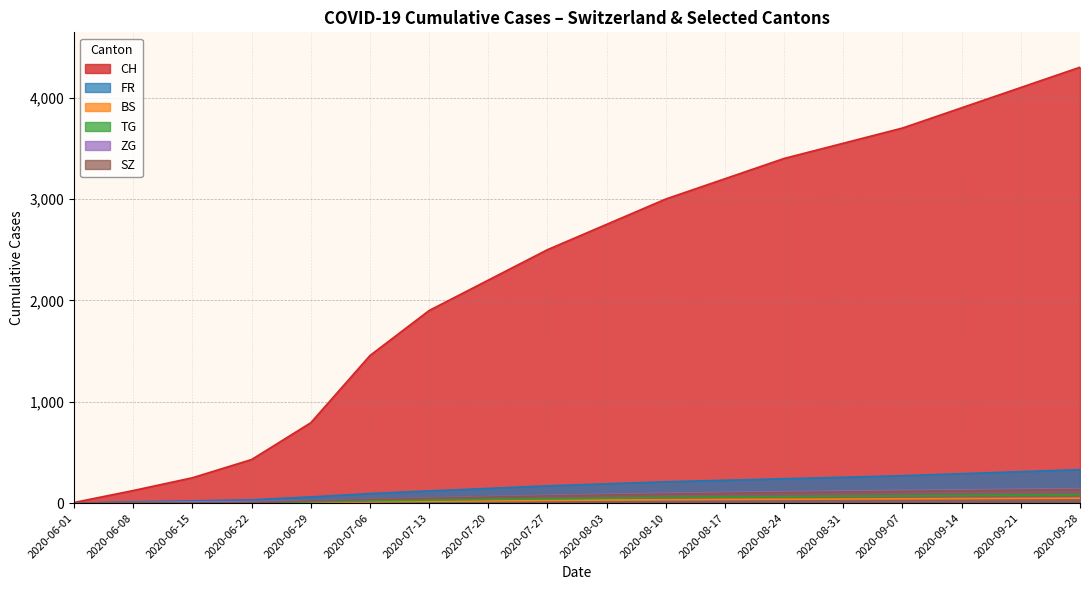

What is the difference between the TG values at 2020-09-21 and 2020-07-27?

37